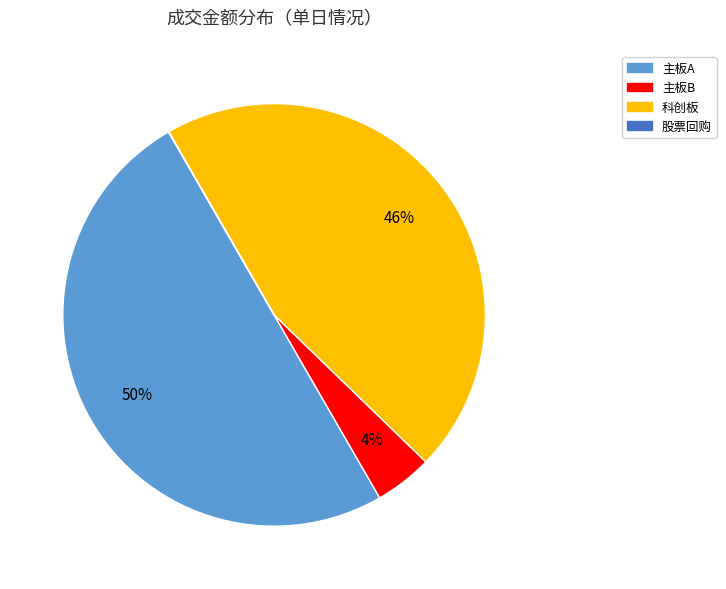

Which category has the biggest portion of the pie?

主板A